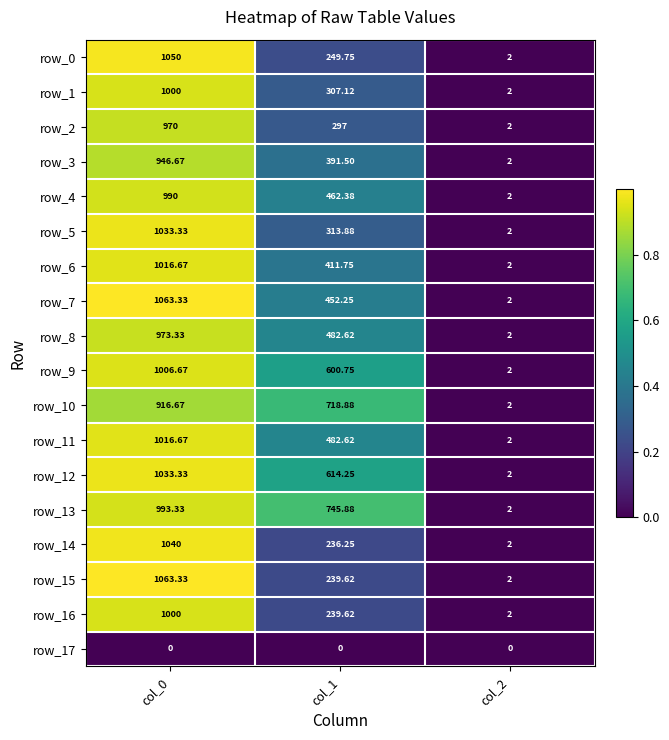

Is the value of row_5 at col_2 greater than the value of row_8 at col_1?

No